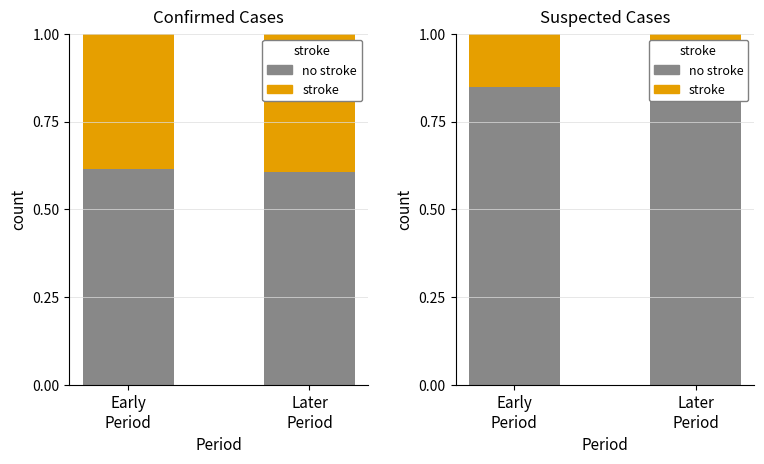

Which series changed the most between Early
Period and Later
Period?

no stroke